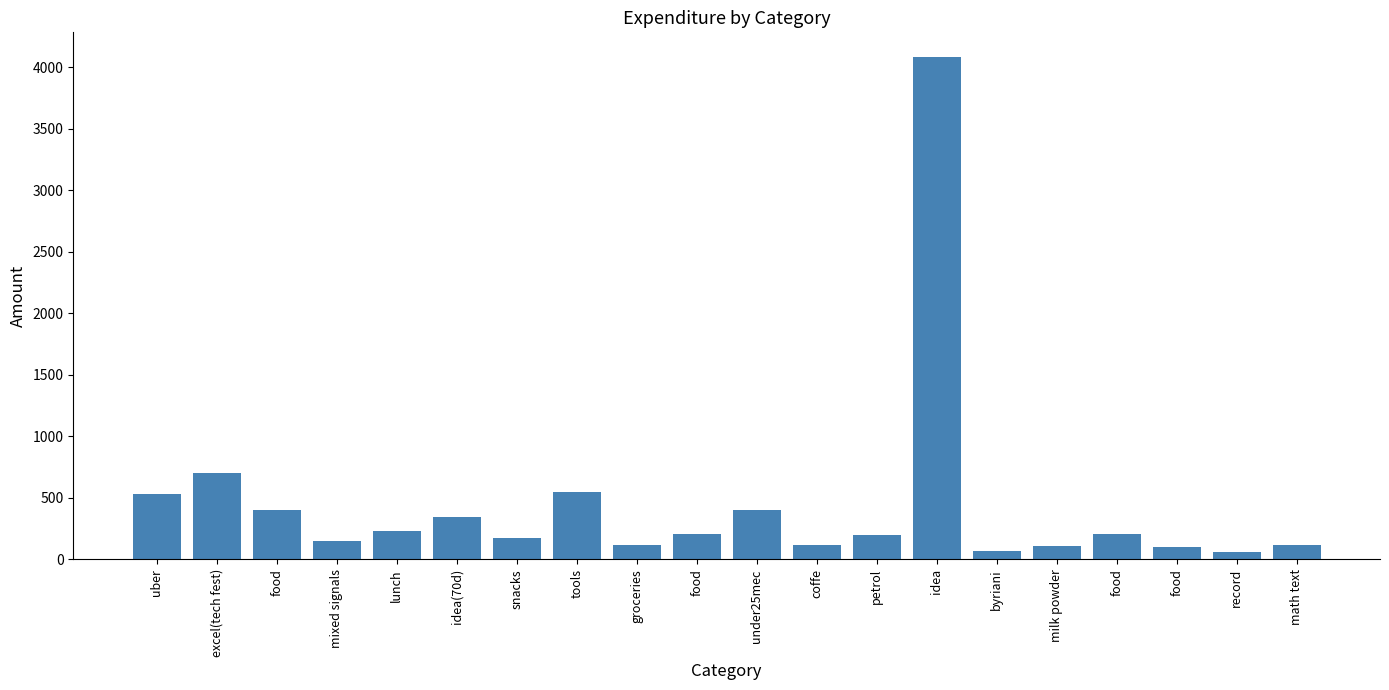

How many bars are there in total?

20